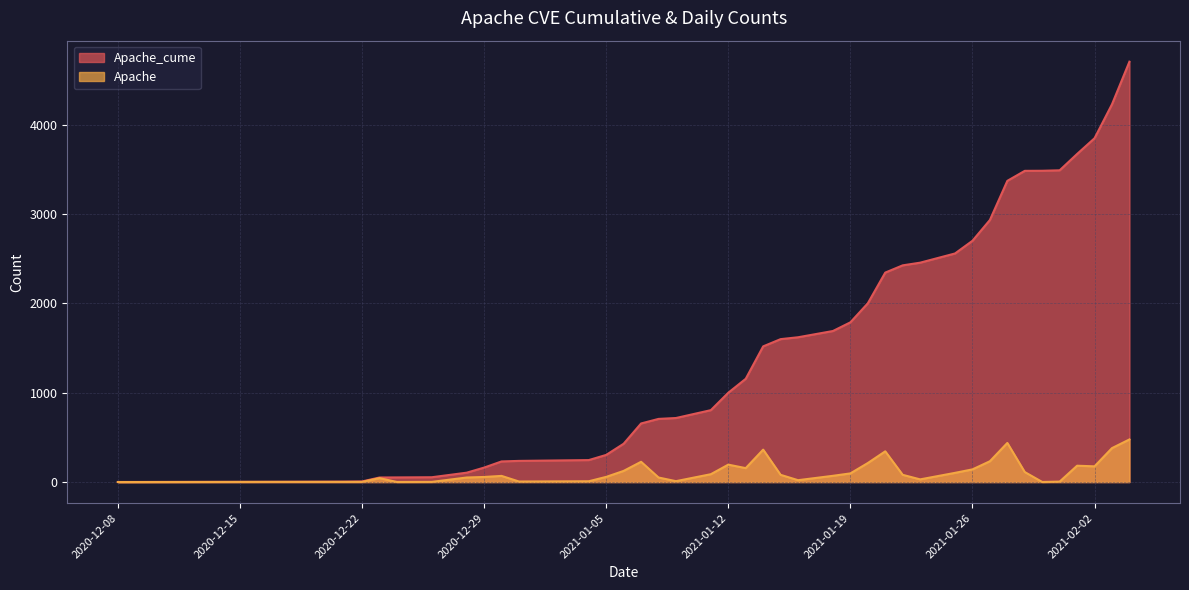

Does the chart display data point markers on the line(s)?

No